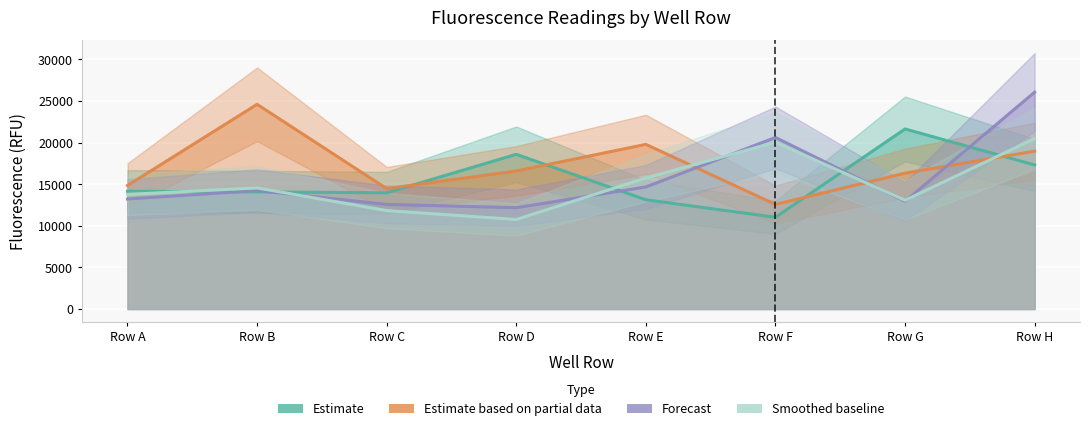

What are all the series names shown in the legend?

Estimate, Estimate based on partial data, Forecast, Smoothed baseline